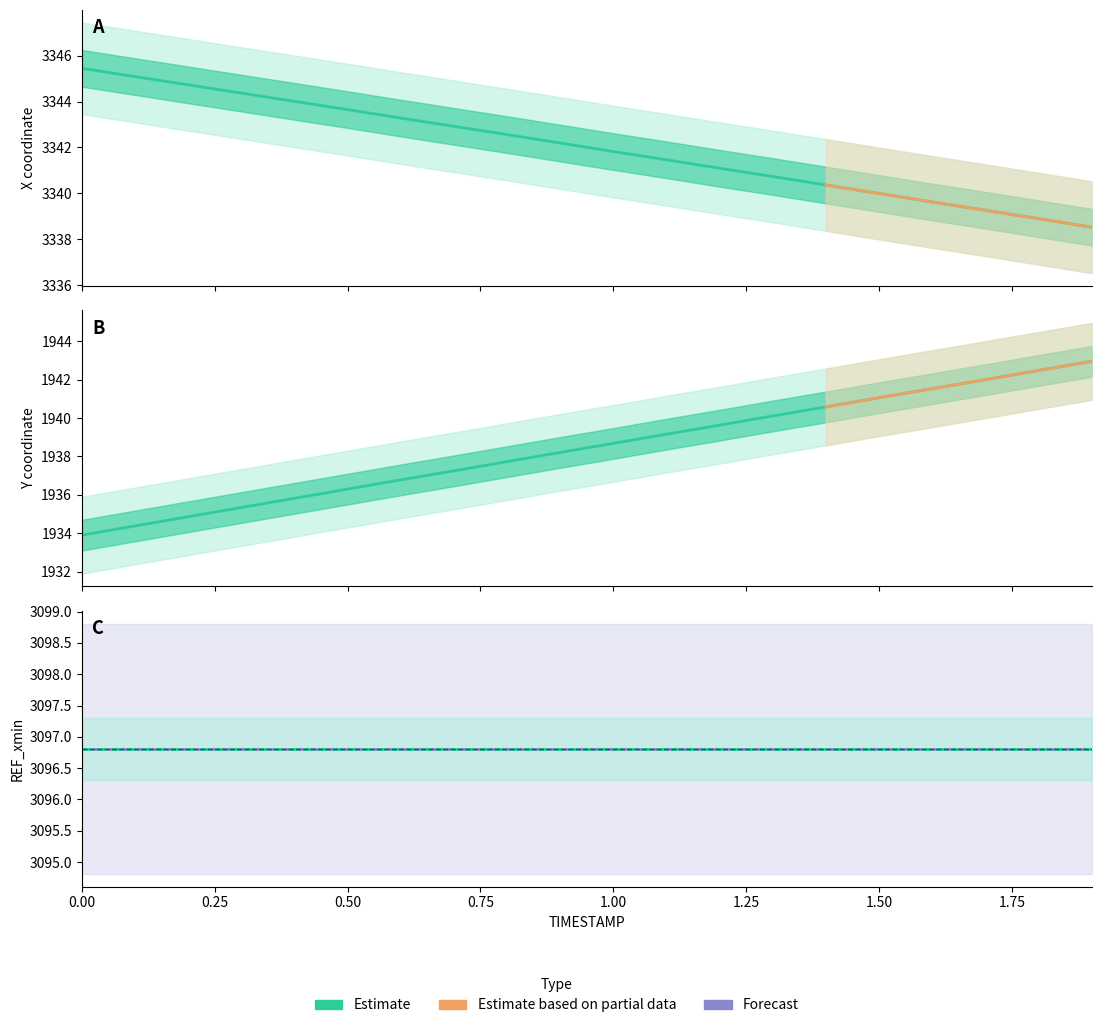

Is the value of X at 1.6 greater than the value of Y at 1.4?

Yes